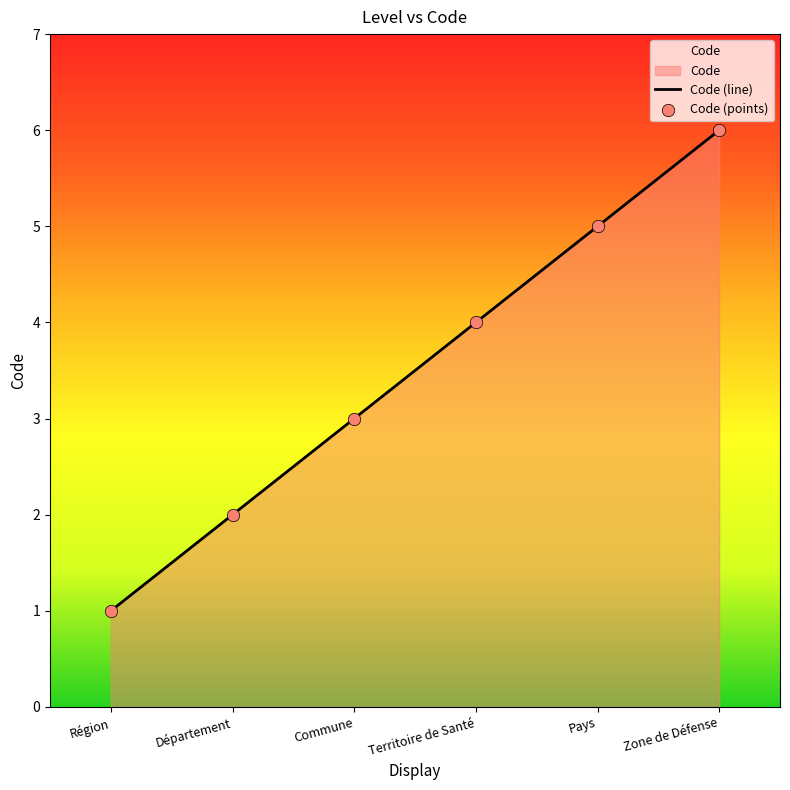

Which has a higher value, Territoire de Santé or Région?

Territoire de Santé